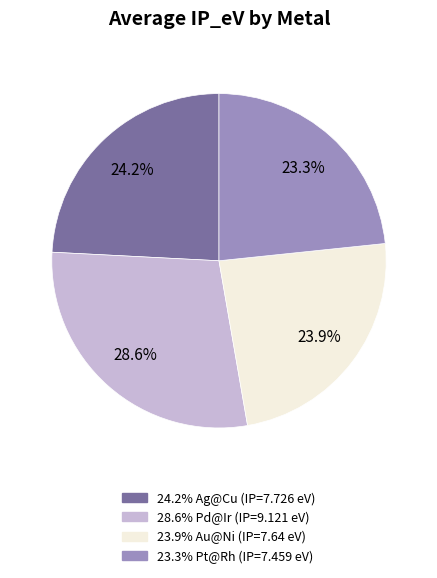

Is there any slice that represents more than half of the pie?

No